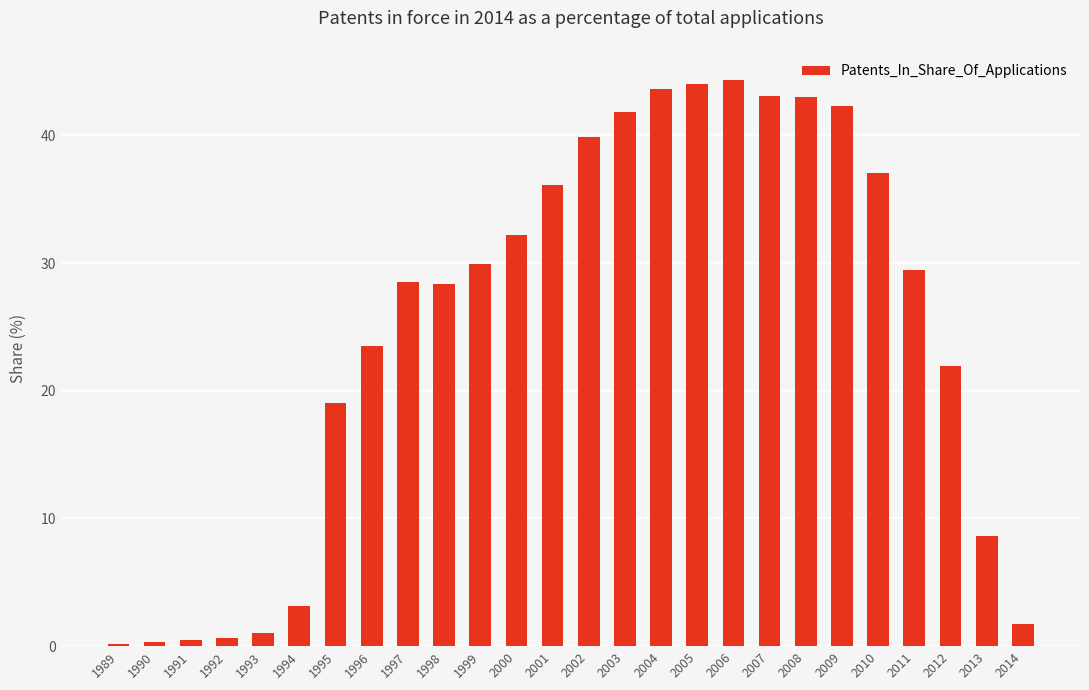

What is the change in value from 2007 to 2012?

-21.2